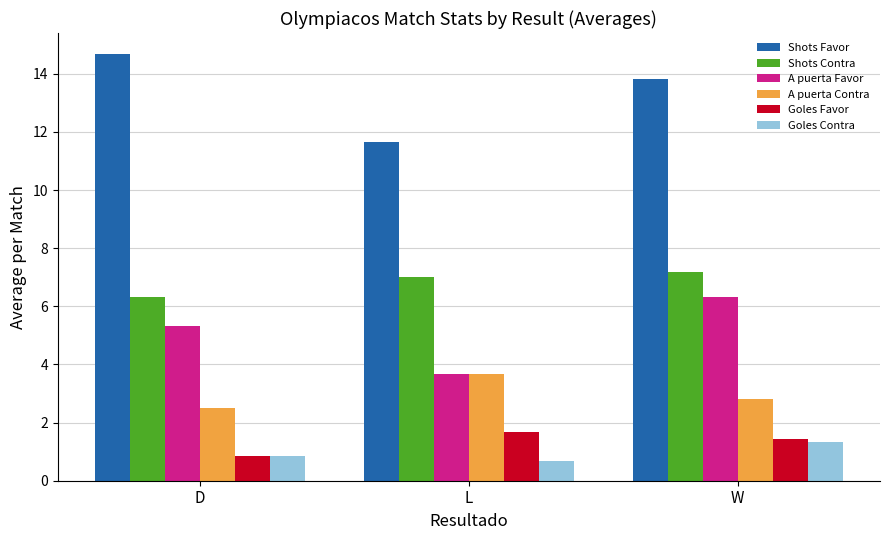

Between D and L, which series saw the biggest shift?

Shots Favor